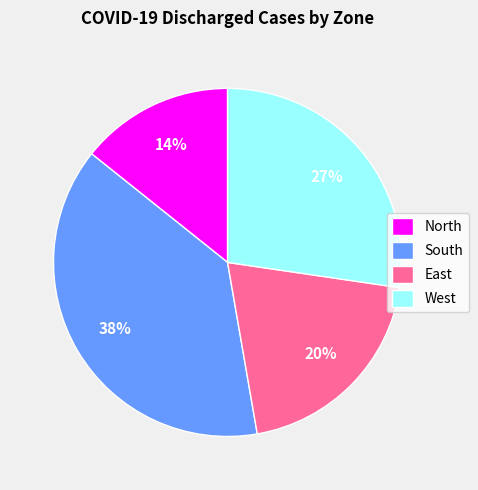

To the nearest percent, what portion does West represent?

27%